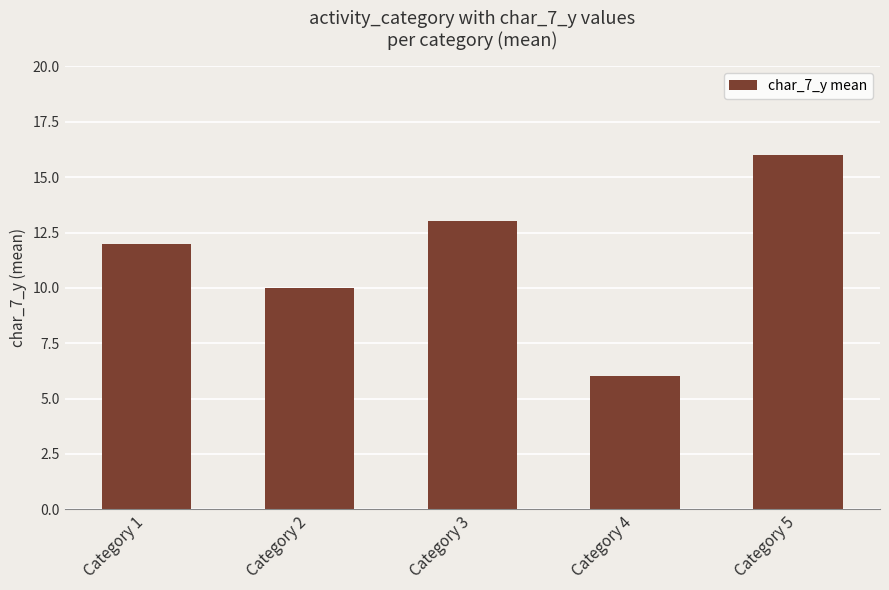

At which category does the chart reach its minimum across all series?

Category 4